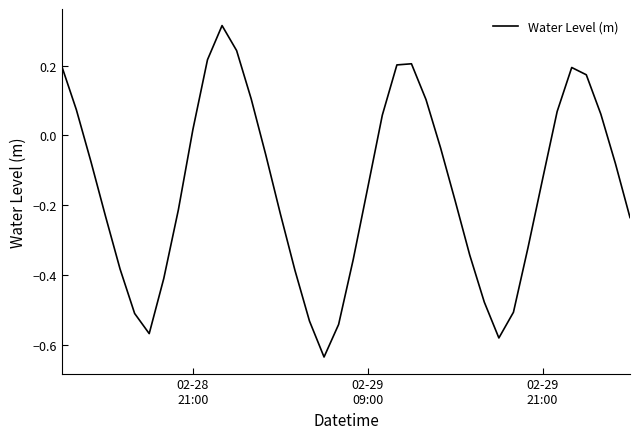

What is the difference between the maximum and minimum values?

0.9